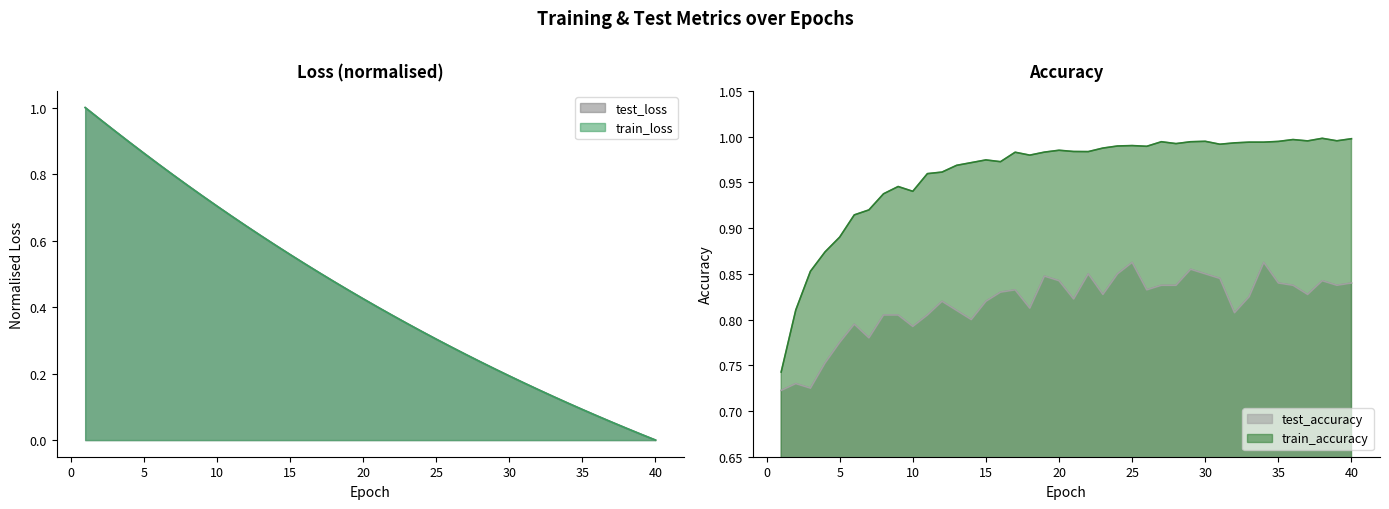

What is the sum of all test_loss values?

17.7